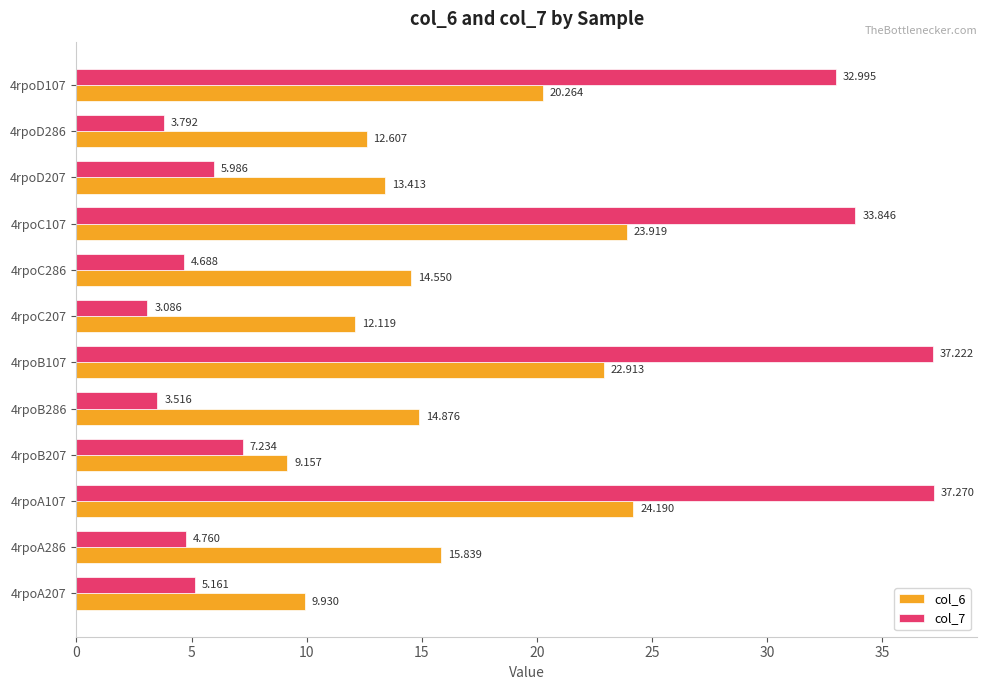

Is the value of col_6 at 4rpoC207 greater than the value of col_7 at 4rpoB107?

No